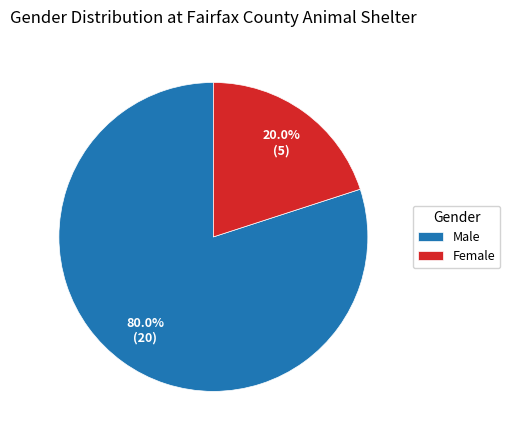

How many slices are in this pie chart?

2